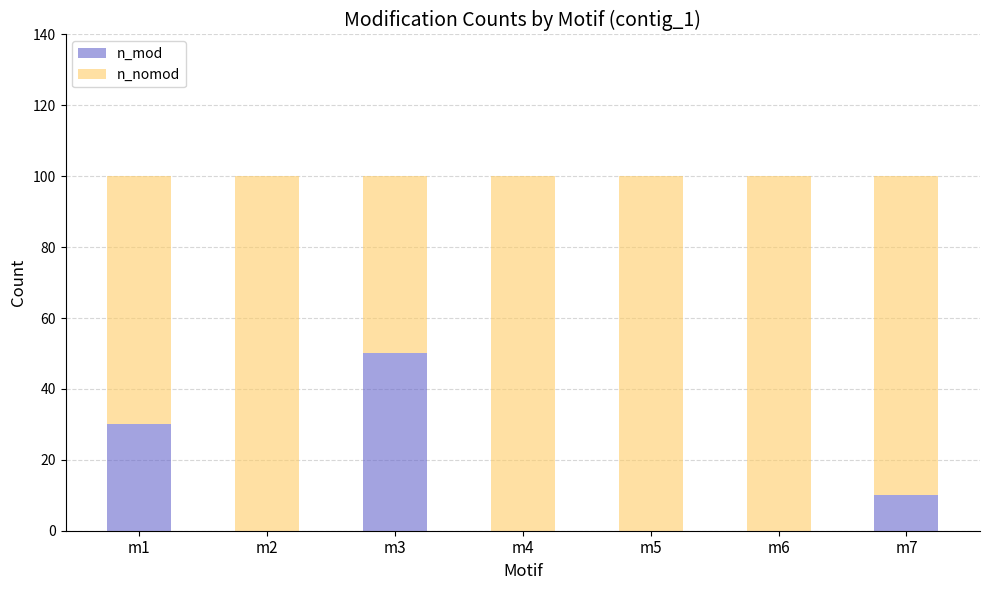

Reading left to right, list the values for the n_mod series.

m1=30	m2=0	m3=50	m4=0	m5=0	m6=0	m7=10